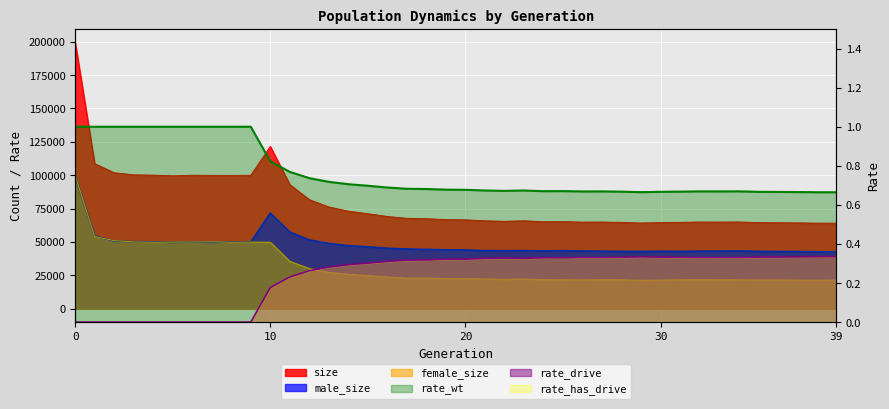

At how many categories does at least one series exceed 38014?

40